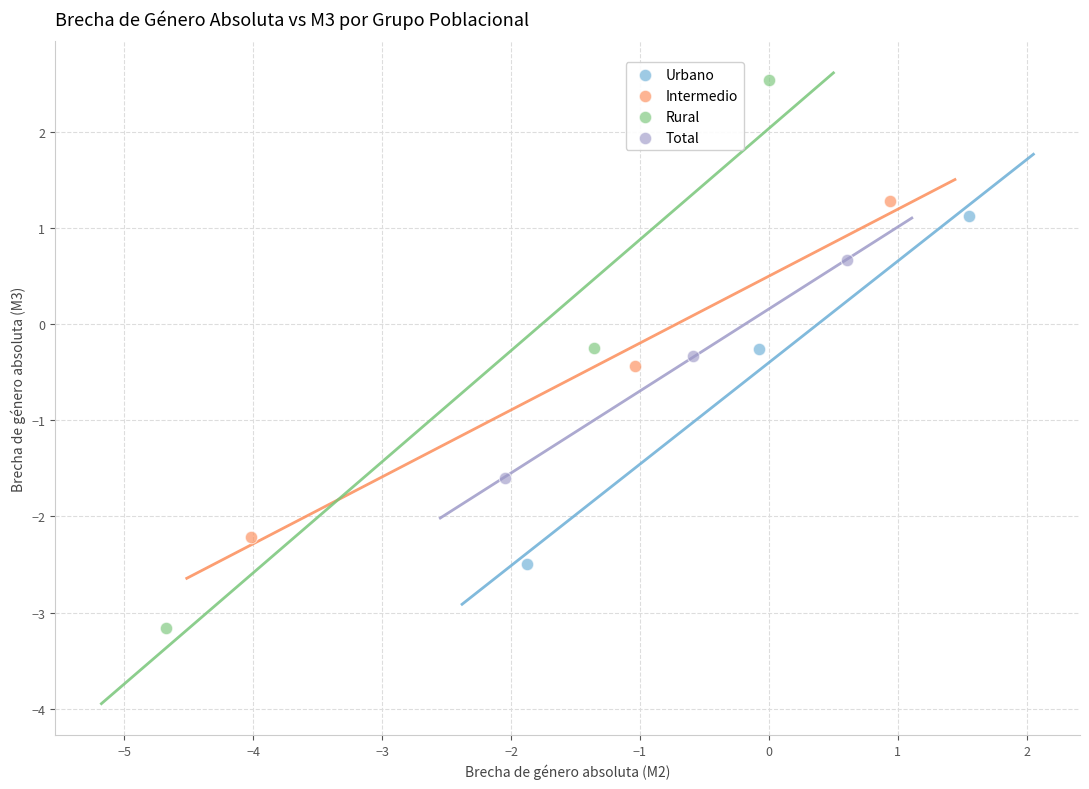

Which series has the largest Y range (max minus min)?

Rural